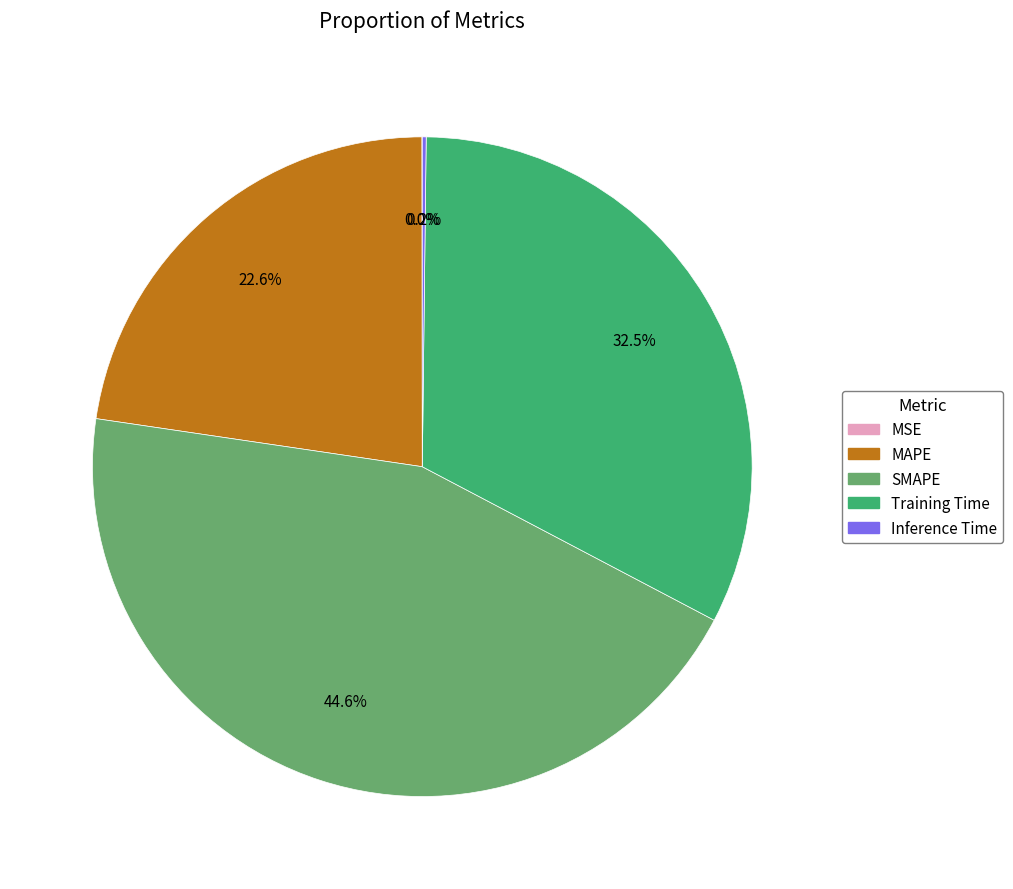

Is there any slice that represents more than half of the pie?

No